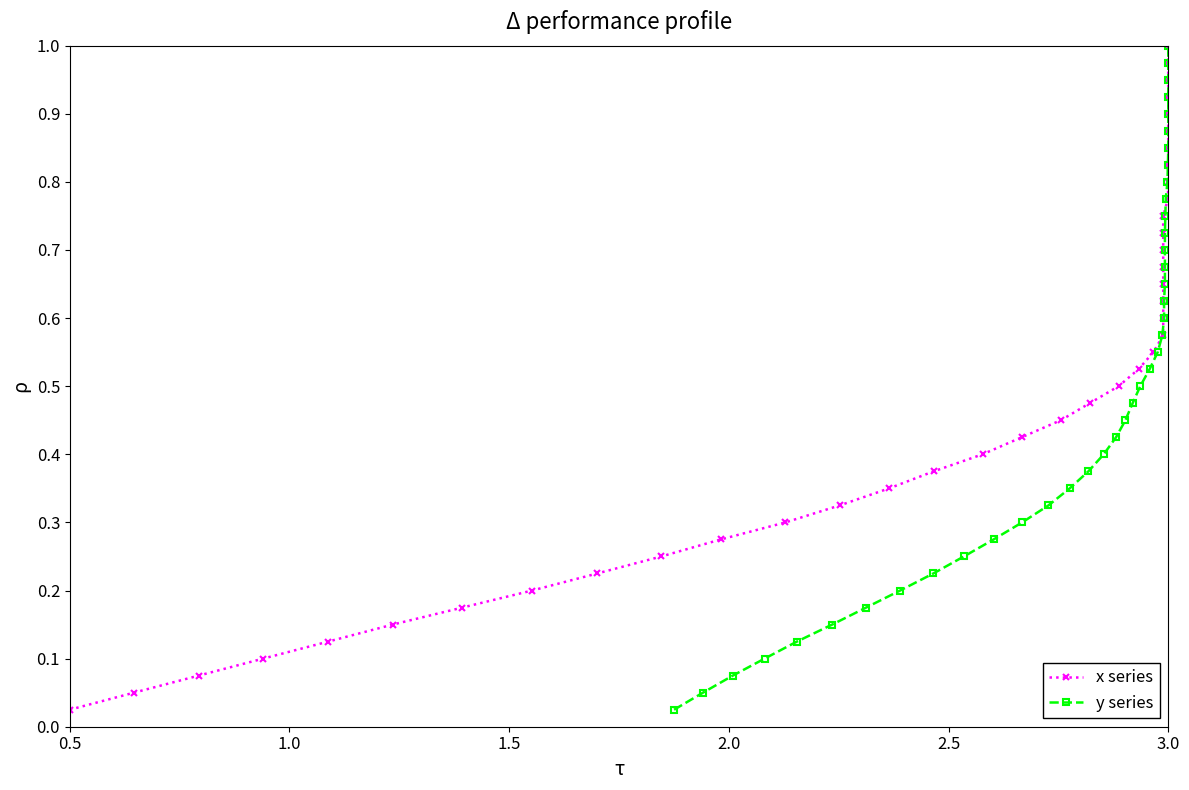

What is the sum of all y series values?

20.5